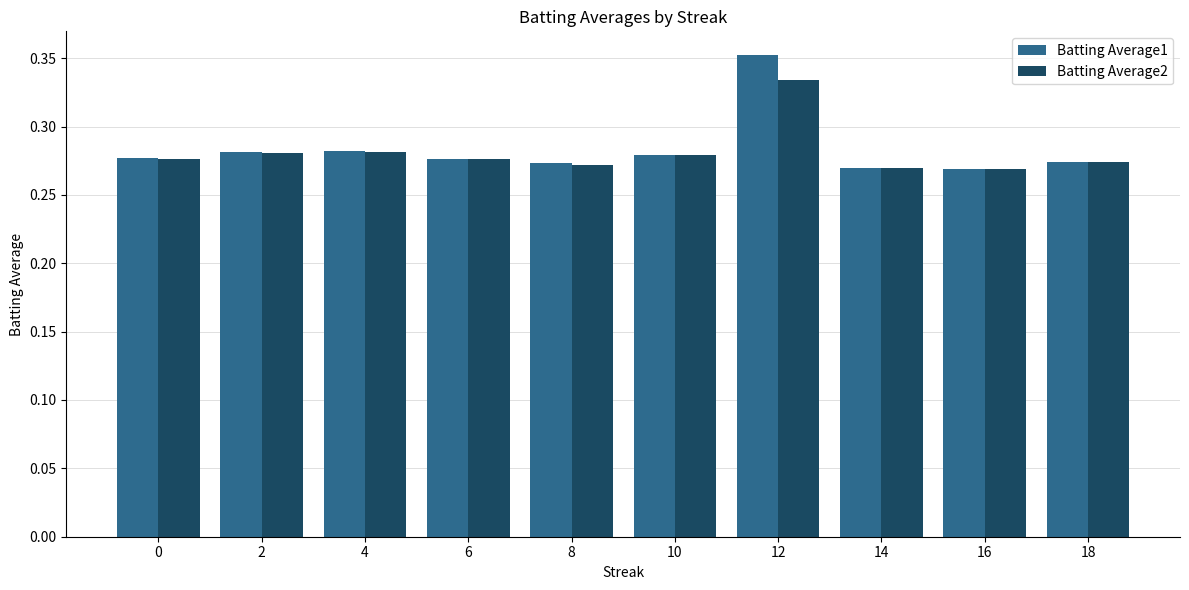

Which label corresponds to the largest value in the chart?

12